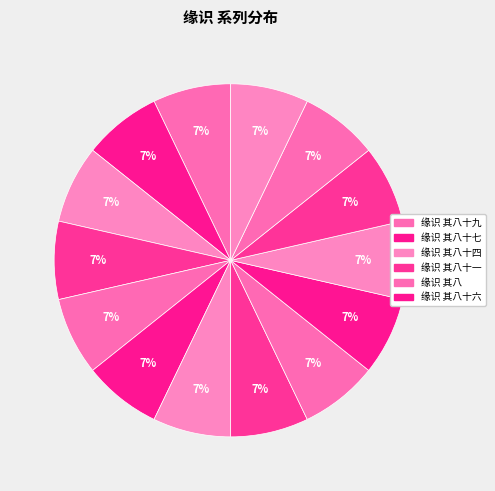

Which slice is the largest?

缘识 其八十九